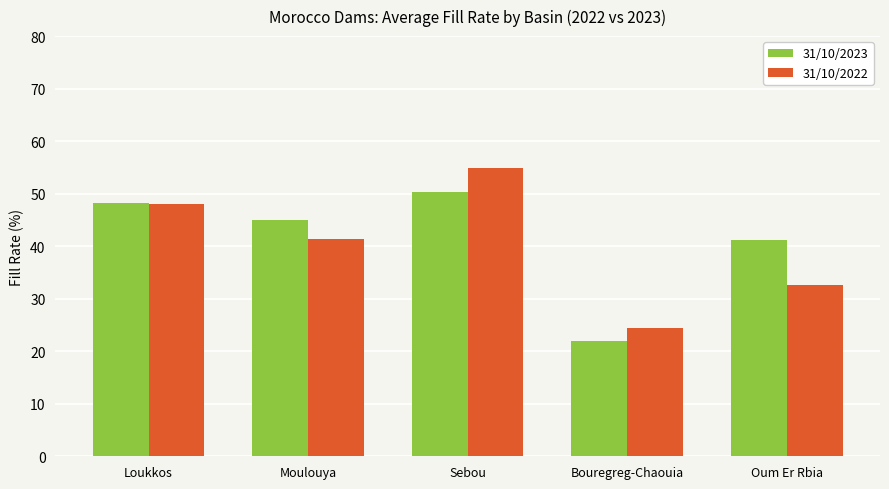

What position from the left is Sebou?

3